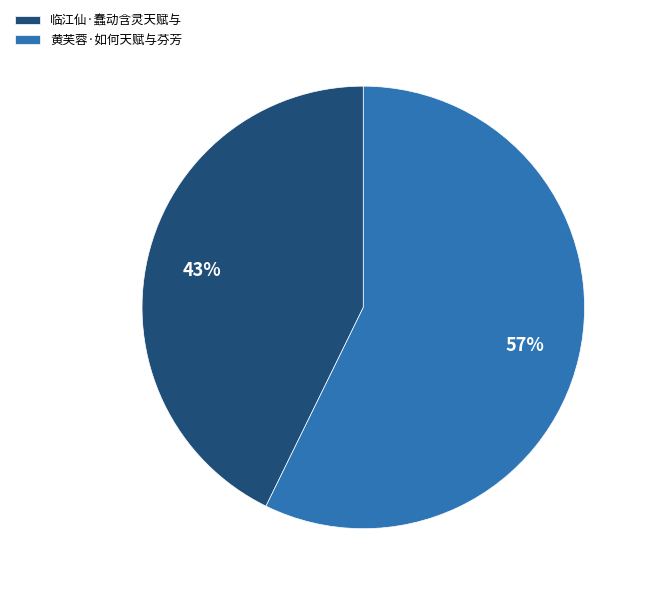

Rank the categories by value from highest to lowest.

黄芙蓉·如何天赋与芬芳, 临江仙·蠢动含灵天赋与